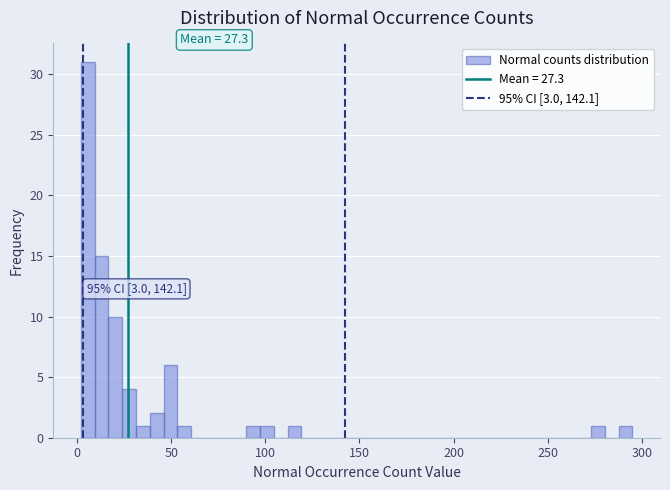

Read against the x-axis, roughly where is the centre of the tallest bar?

5